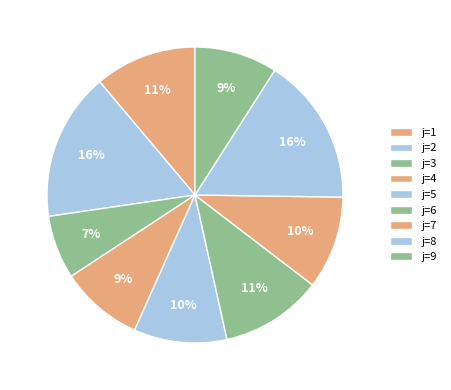

Which slice is the smallest?

j=3